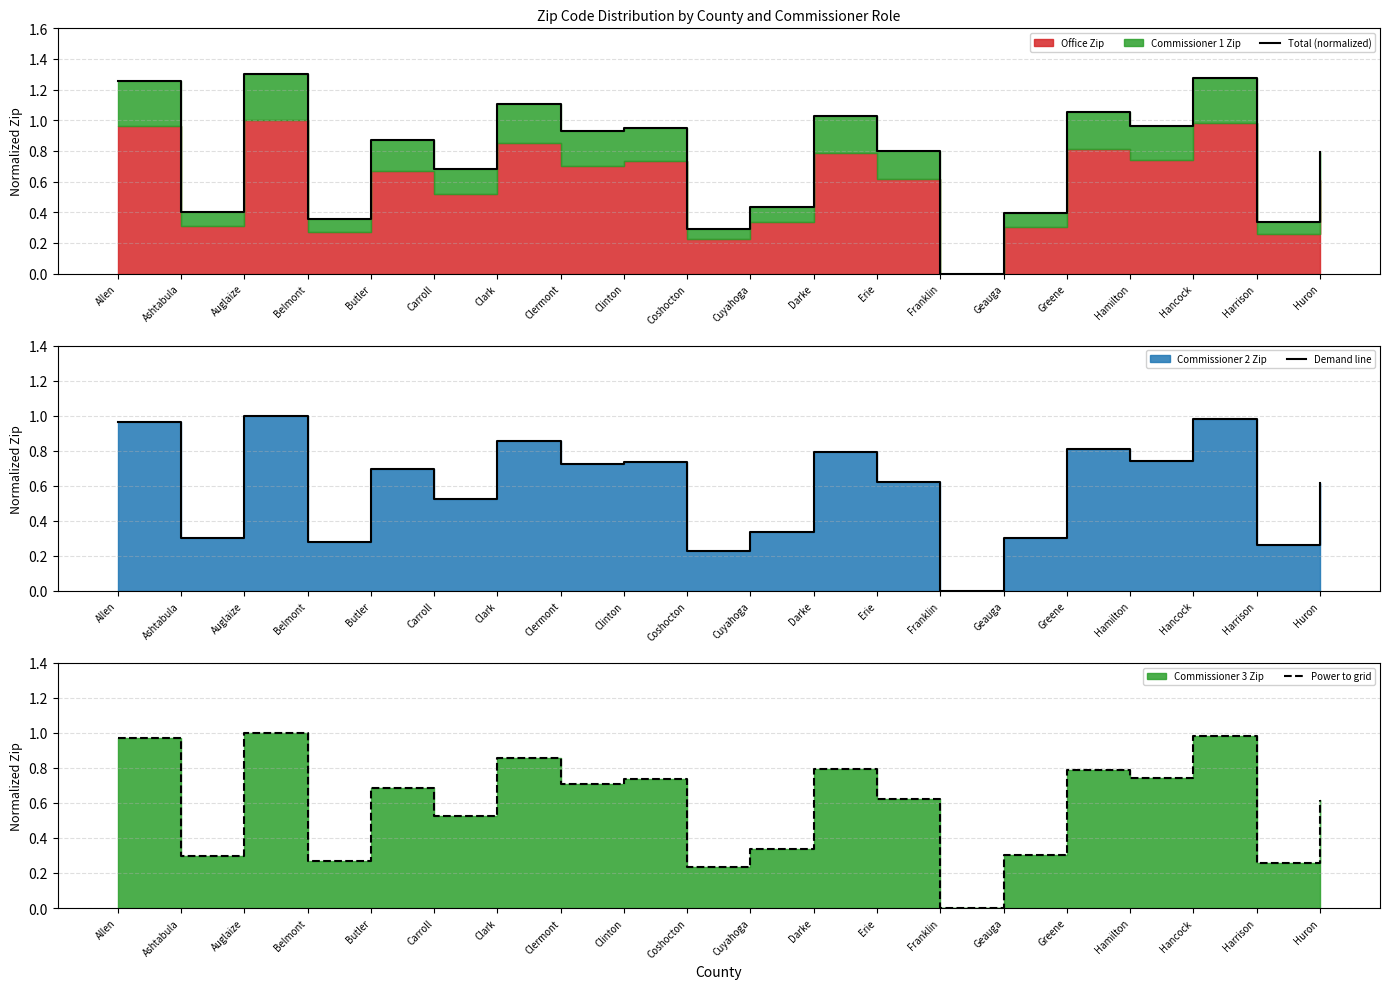

At how many categories does at least one series exceed 0?

19